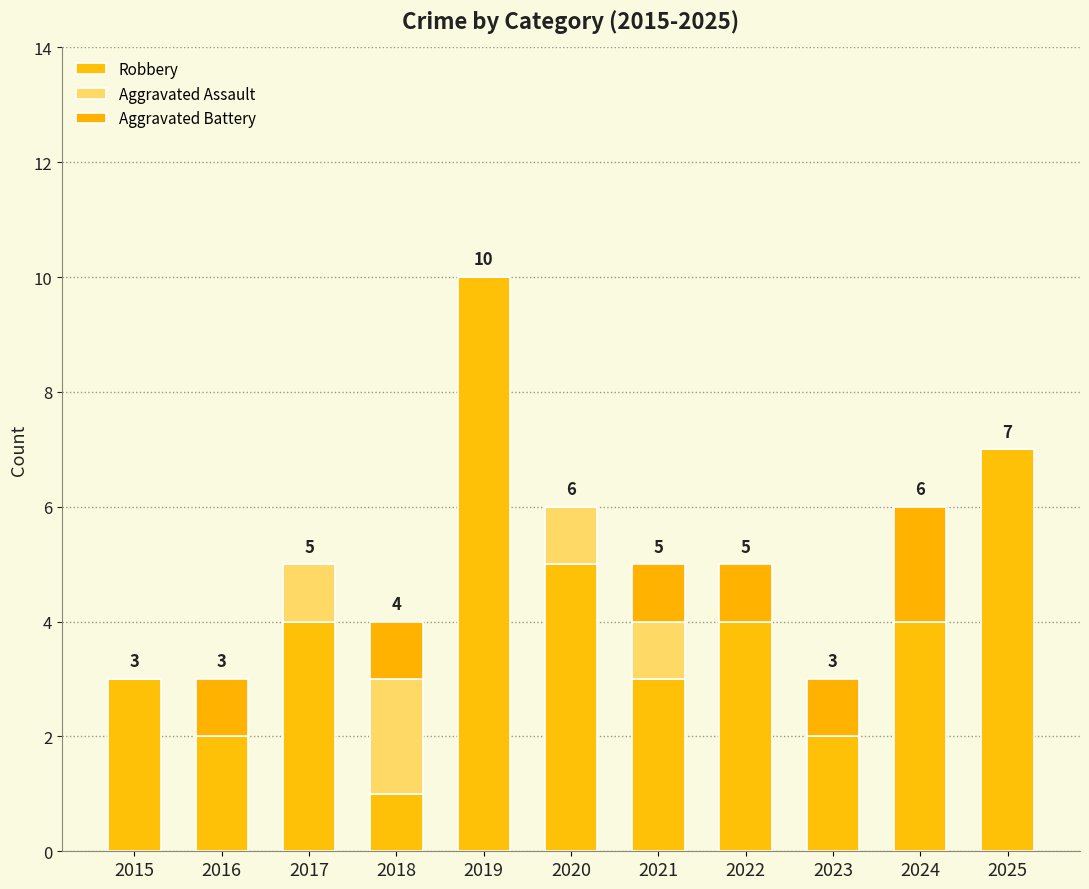

What value does the Aggravated Assault series have at 2018?

2